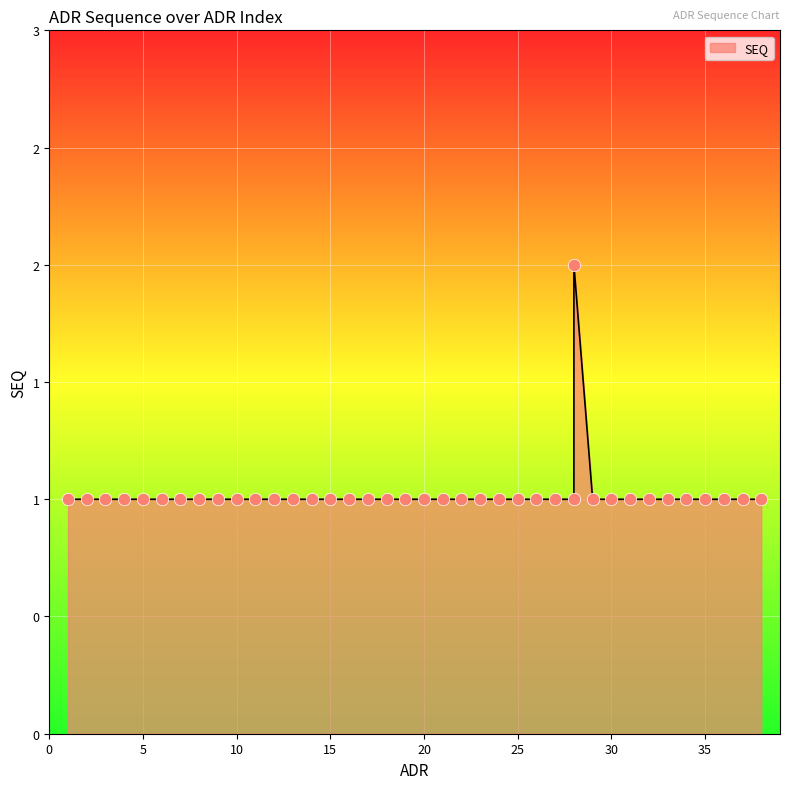

Between 11 and 22, which is larger?

11